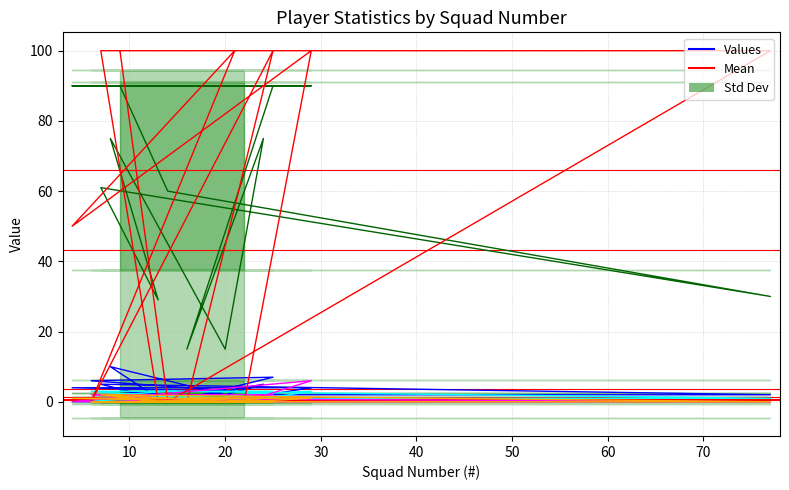

At which category is the sum across all series the highest?

29